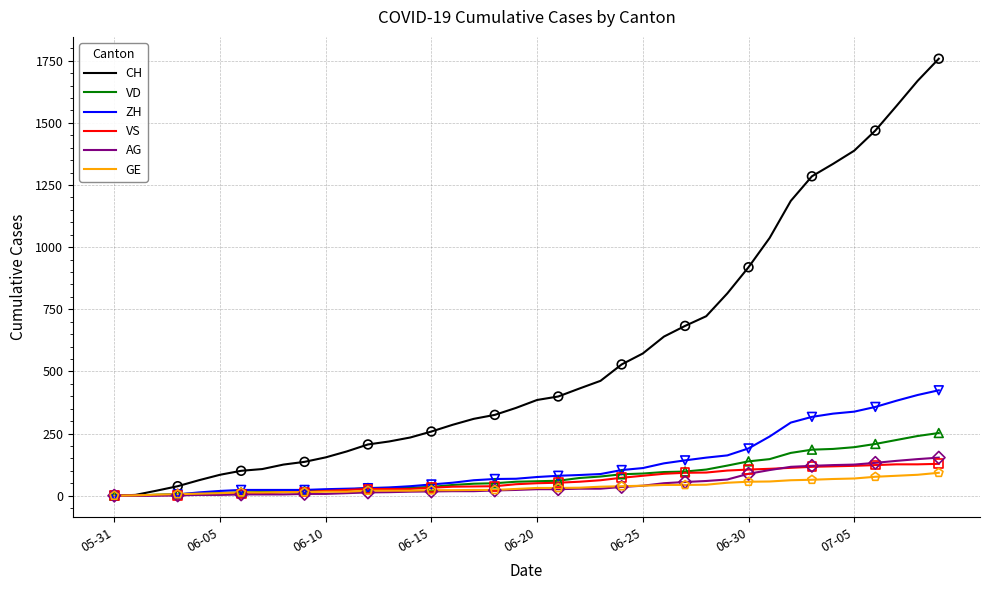

Which series has the largest total across all categories?

CH